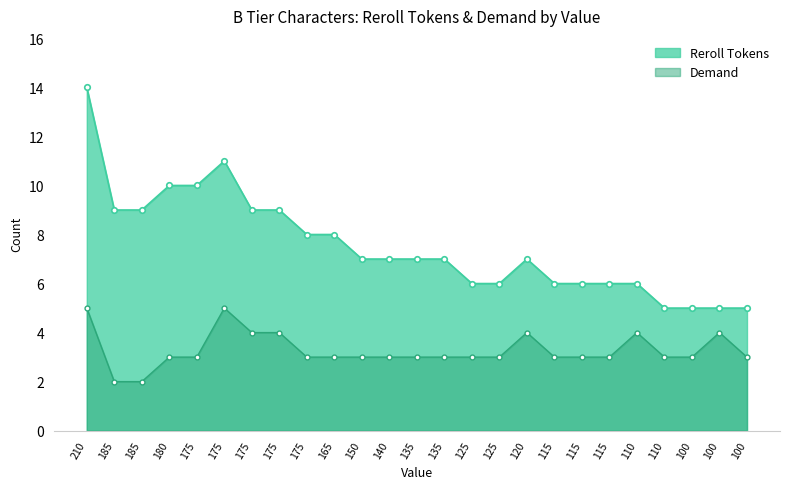

True or false: Reroll Tokens and Demand cross at least once.

False